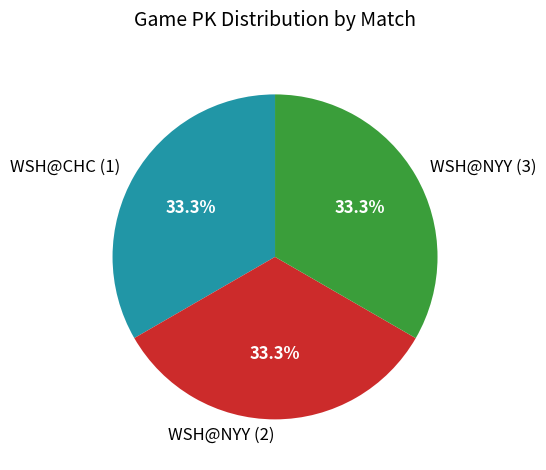

To the nearest percent, what portion does WSH@NYY (3) represent?

33%